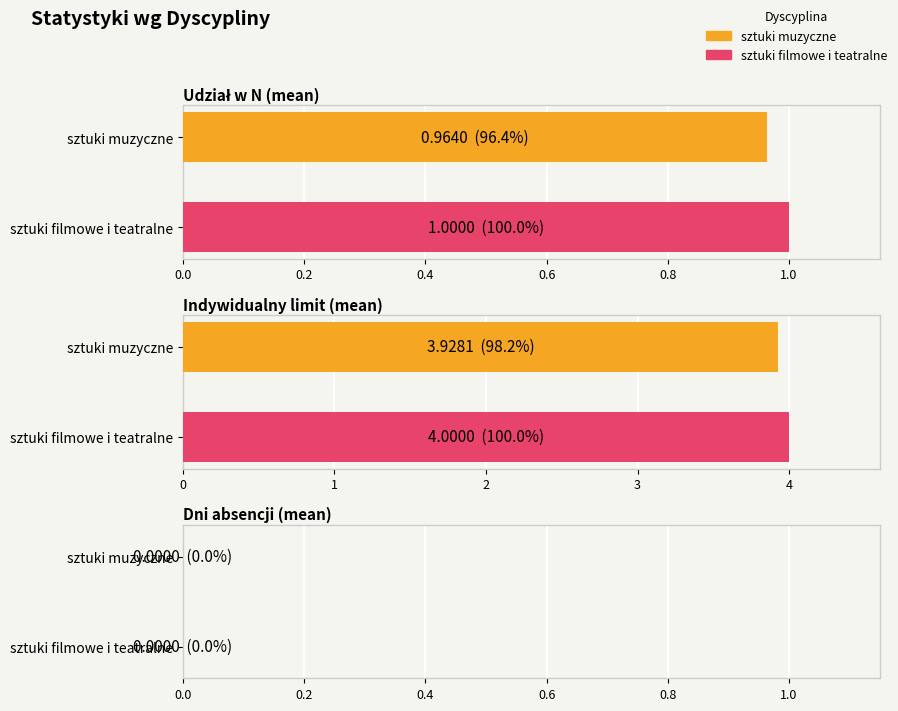

At how many categories does at least one series exceed 1?

1